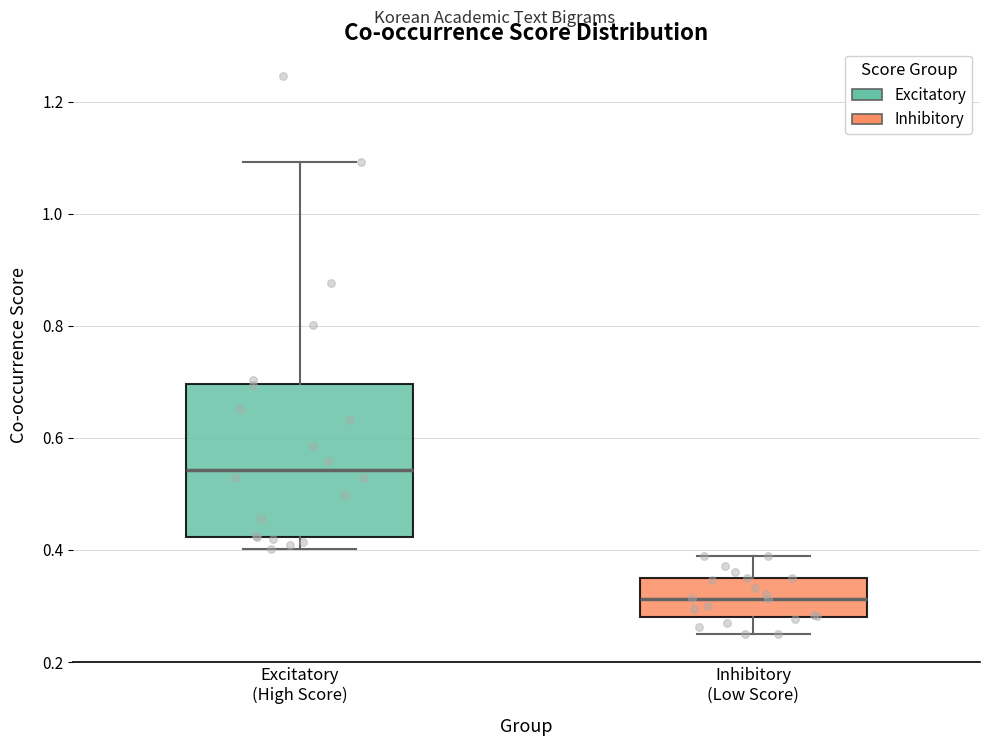

Reading left to right, transcribe this box plot: for each box, give where its median line is, the range the box spans, and where its two whiskers end, as read against the y-axis. The values are not printed on the chart, so give them approximately, as read against the axis.

Excitatory (High Score): median 0.54, box 0.42 to 0.70, whiskers 0.40 to 1.10
Inhibitory (Low Score): median 0.32, box 0.28 to 0.34, whiskers 0.24 to 0.38